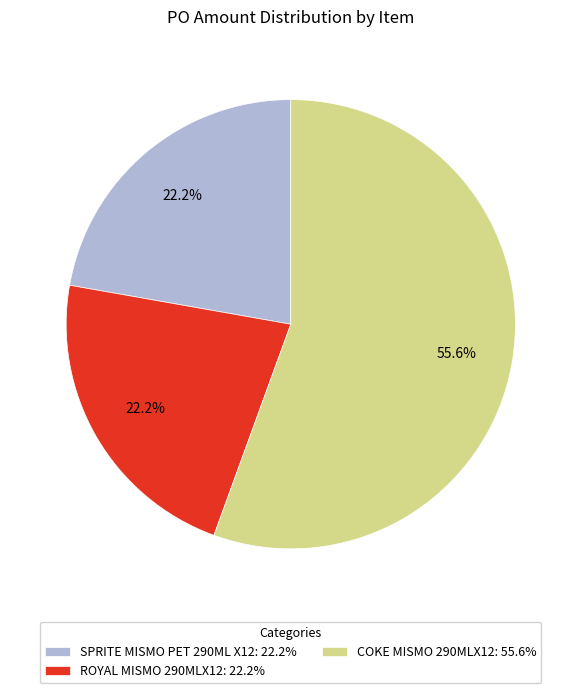

Which category accounts for the majority?

COKE MISMO 290MLX12